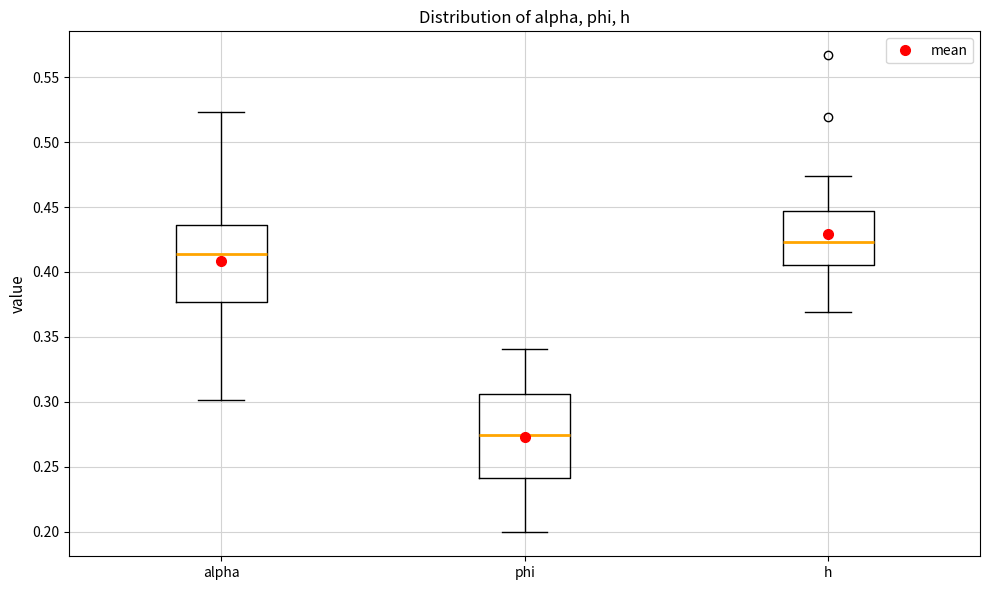

Comparing the boxes themselves (not the whiskers), which one is the tallest?

phi